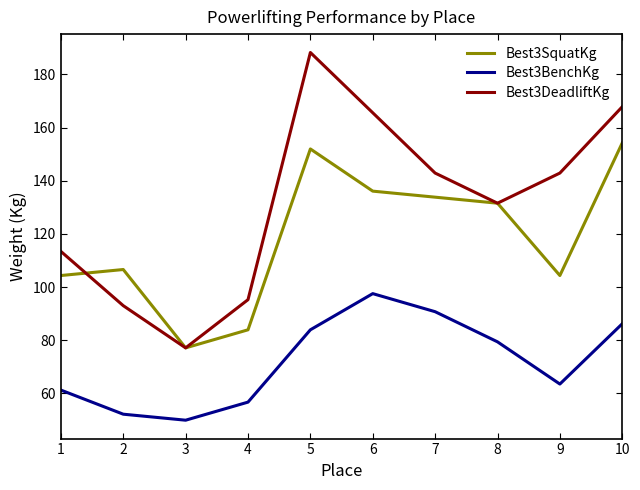

At which label is Best3BenchKg closest to 73?

8